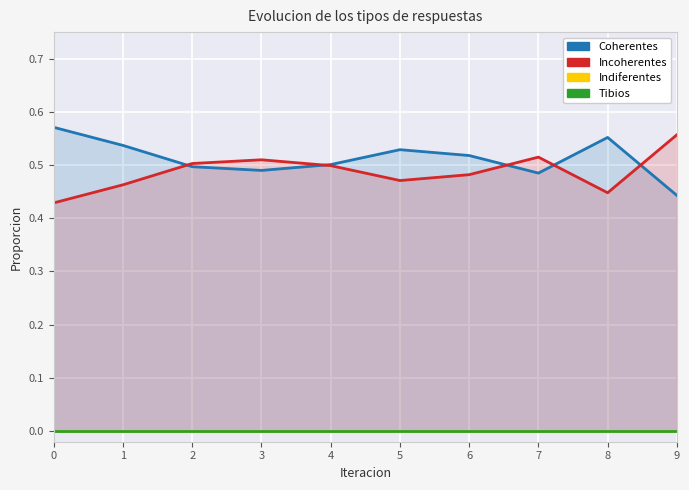

True or false: Tibios has a value of 0.0 at 3.

True